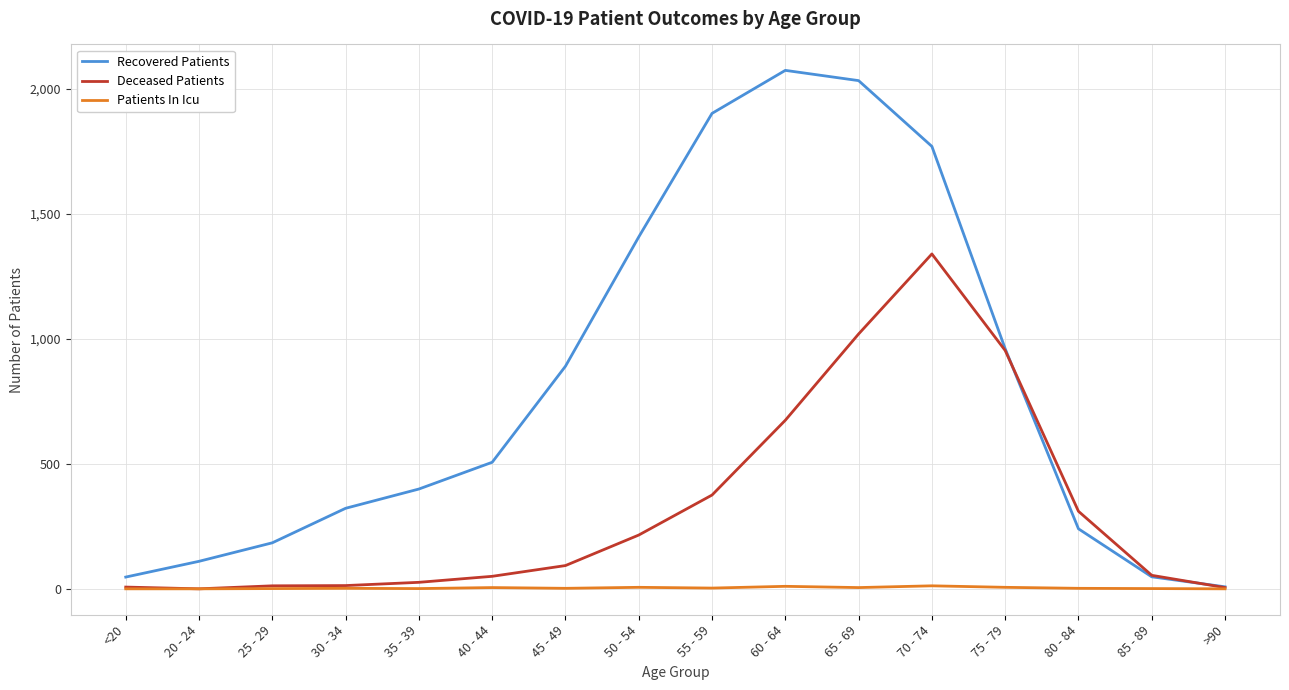

What is the maximum value shown in the chart?

2073